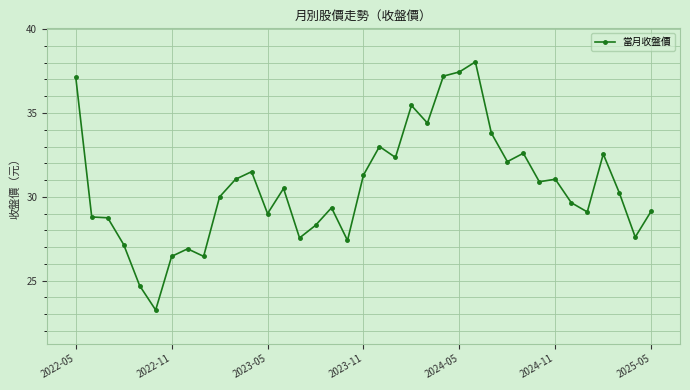

What is the value of the 31st point from the left?

31.1